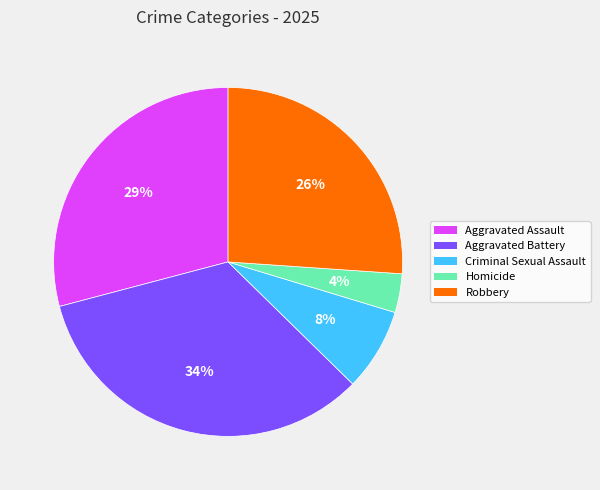

What percentage is the Criminal Sexual Assault slice, to the nearest percent?

8%